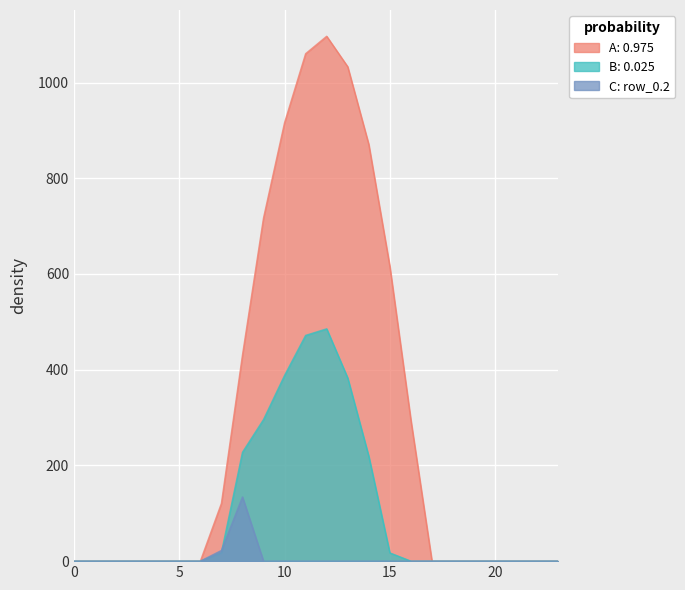

Rank the series by their average value, from lowest to highest.

row_0.2, row_0.1, row_0.0